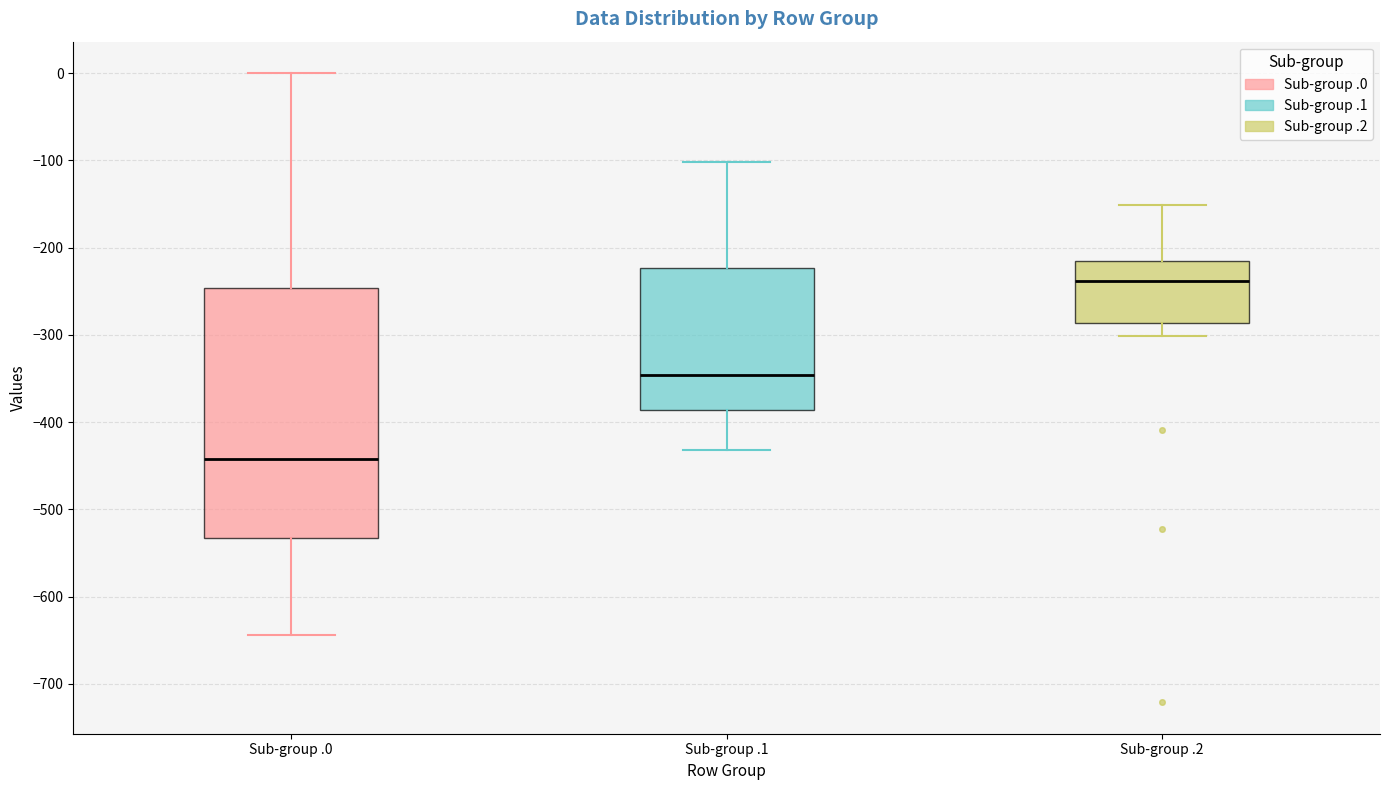

Which box's median line is the highest?

Sub-group .2